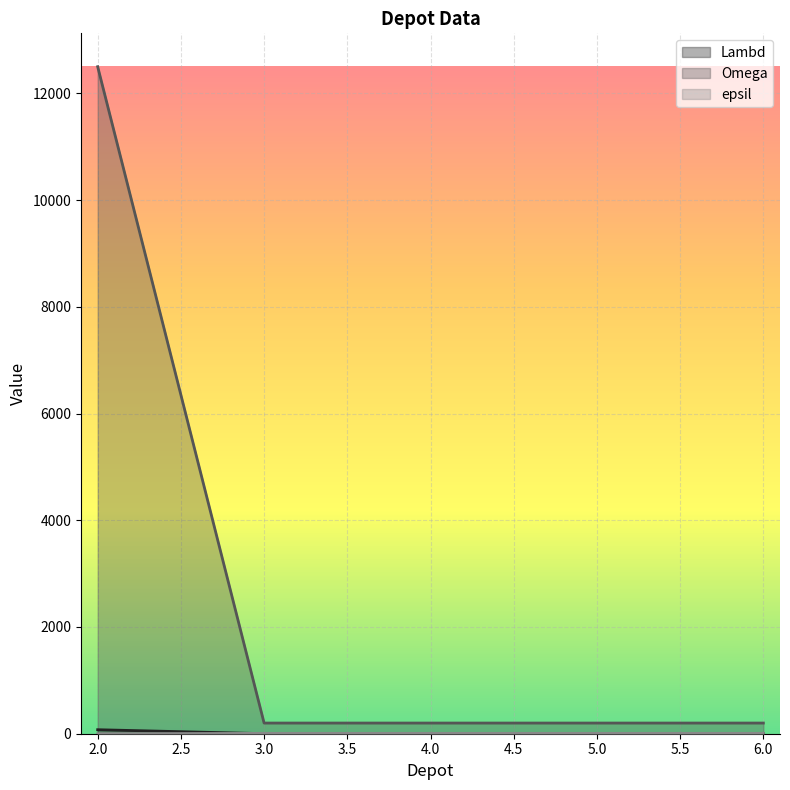

What is the maximum value shown in the chart?

12500